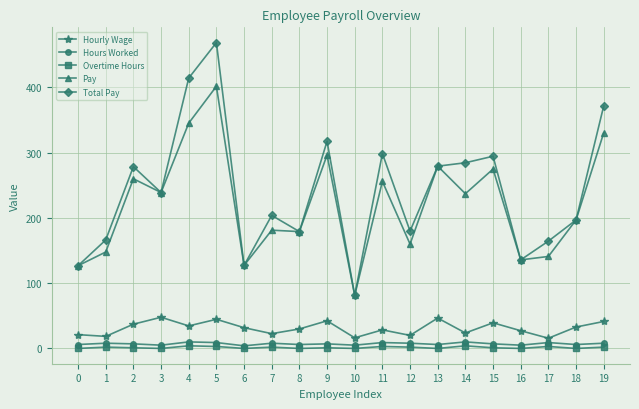

Where is the first local maximum for Pay?

2